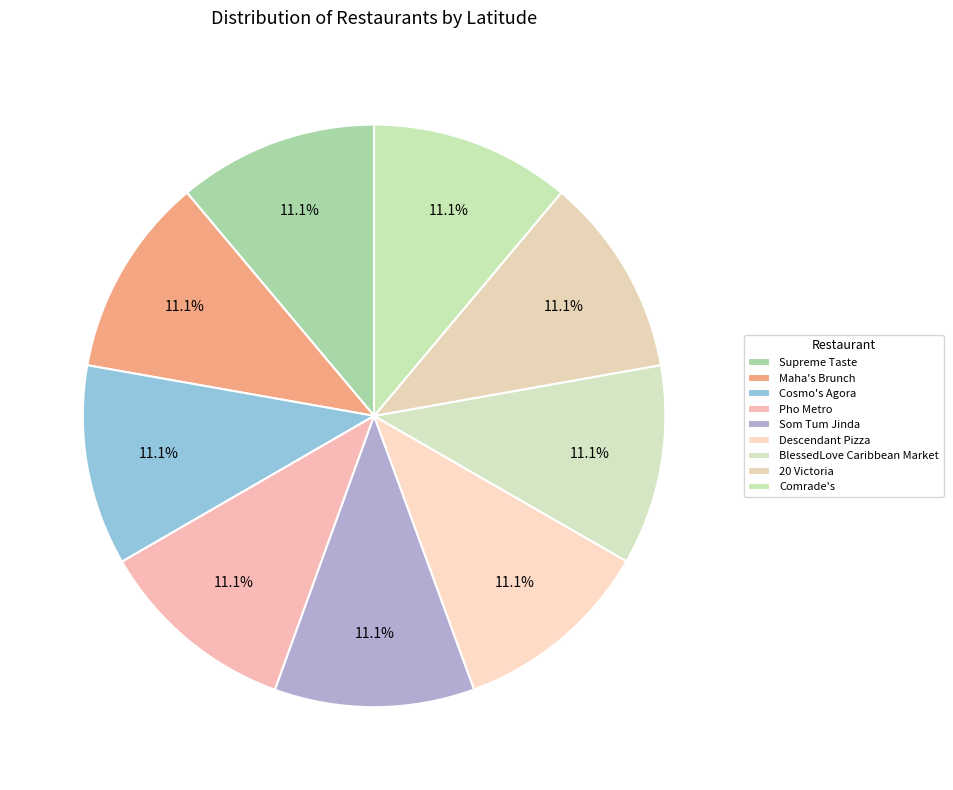

Count the number of slices in the pie.

9